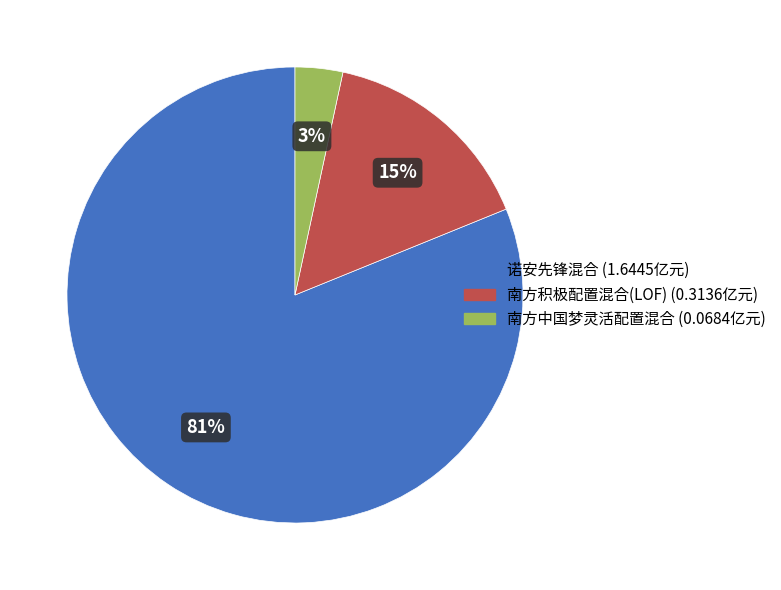

Which category accounts for the majority?

诺安先锋混合